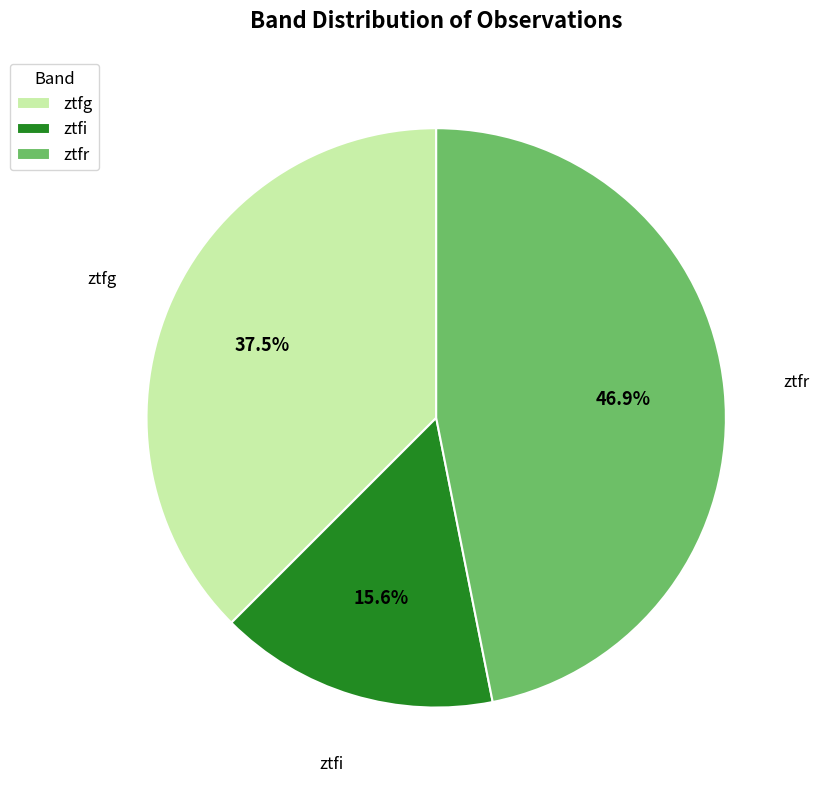

True or false: ztfg accounts for 29% of the total.

False